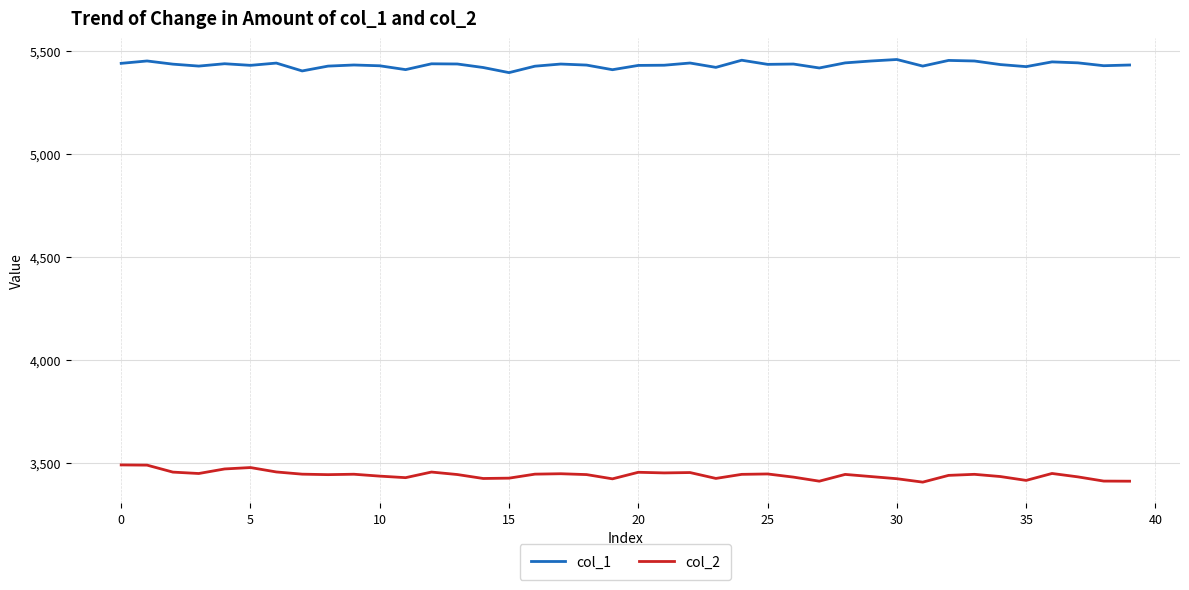

True or false: col_1 and col_2 intersect in this chart.

False